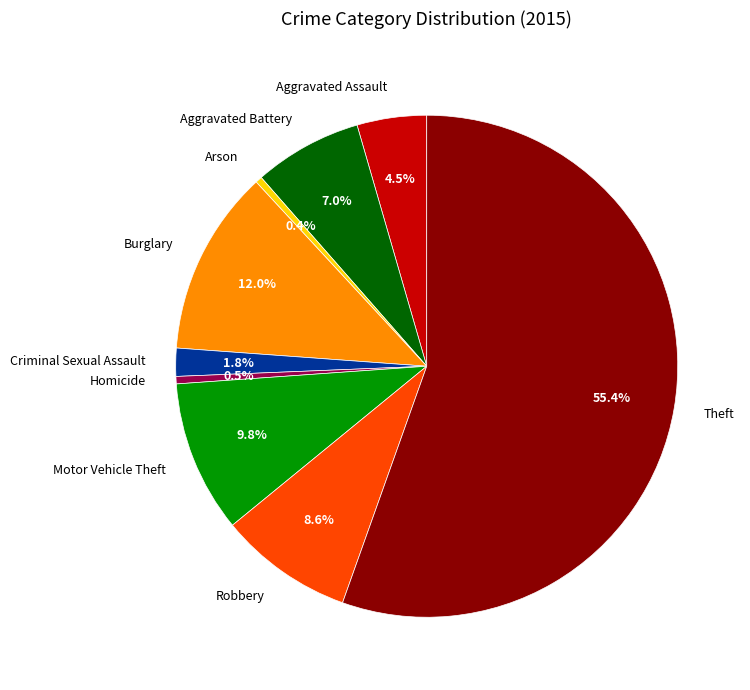

To the nearest percent, what is the average slice percentage?

11%